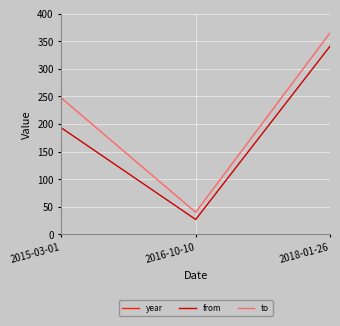

Reading left to right, transcribe all the data shown in this chart.

year: 2015-03-01=2015	2016-10-10=2017	2018-01-26=2018
from: 2015-03-01=193	2016-10-10=27	2018-01-26=341
to: 2015-03-01=247	2016-10-10=40	2018-01-26=365